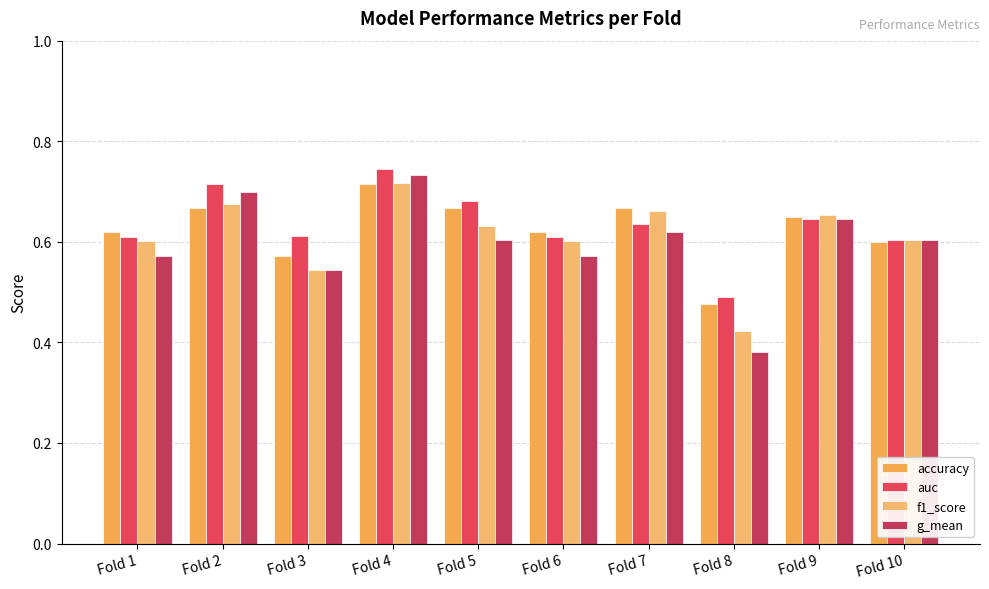

Reading left to right, what are all the values shown in this chart?

accuracy: 0.6	0.7	0.6	0.7	0.7	0.6	0.7	0.5	0.7	0.6
auc: 0.6	0.7	0.6	0.7	0.7	0.6	0.6	0.5	0.6	0.6
f1_score: 0.6	0.7	0.5	0.7	0.6	0.6	0.7	0.4	0.7	0.6
g_mean: 0.6	0.7	0.5	0.7	0.6	0.6	0.6	0.4	0.6	0.6